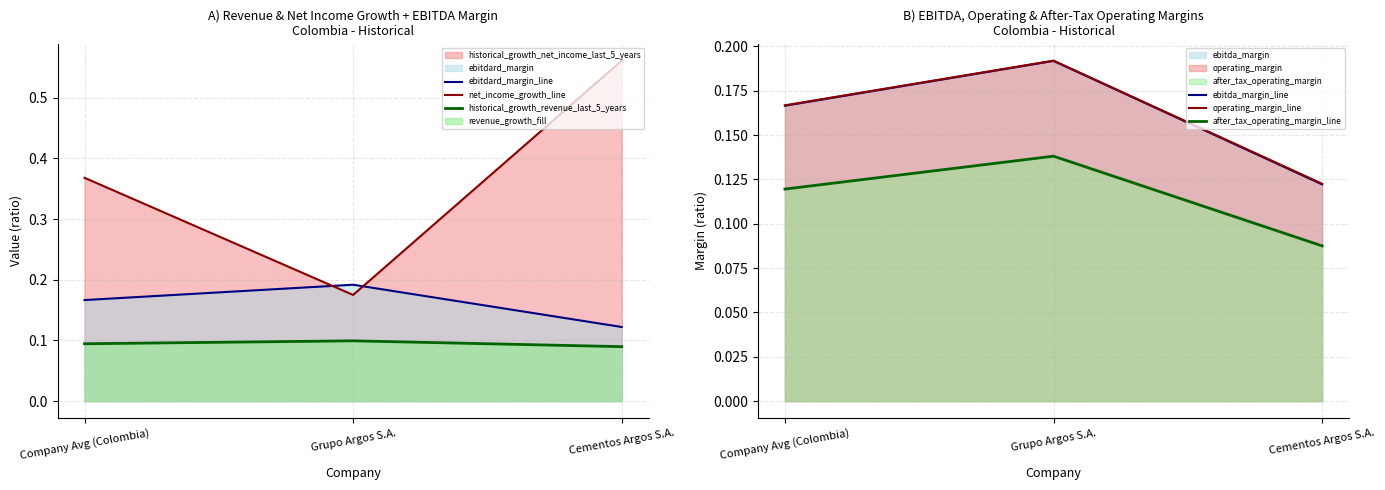

Which has a higher value, Cementos Argos S.A. or Grupo Argos S.A.?

Grupo Argos S.A.